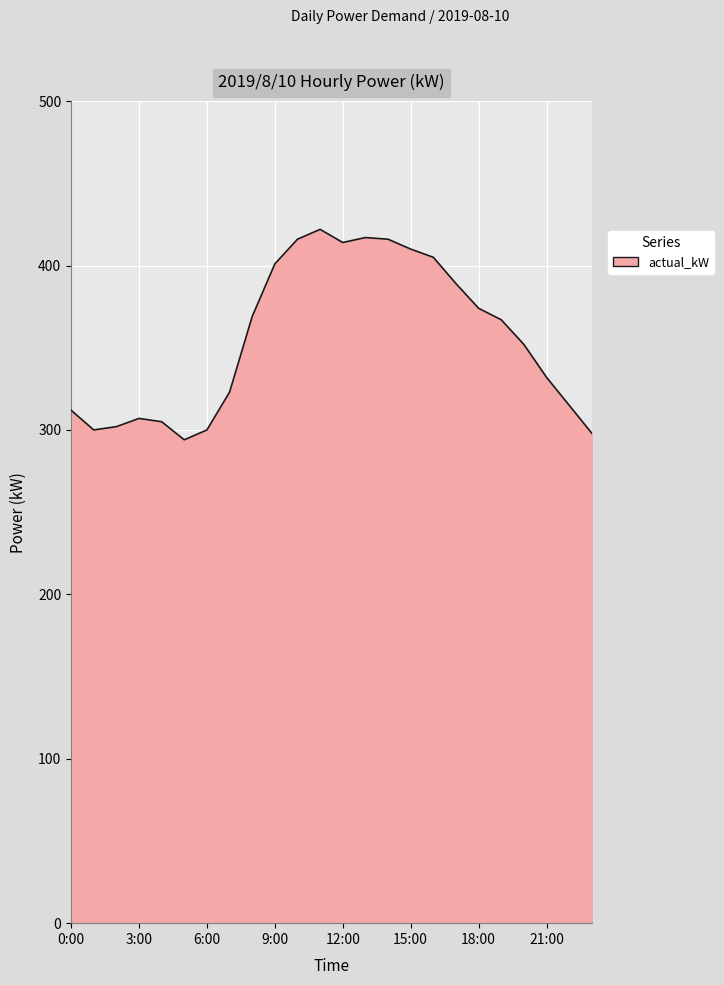

What is the difference between the second highest and minimum values?

123